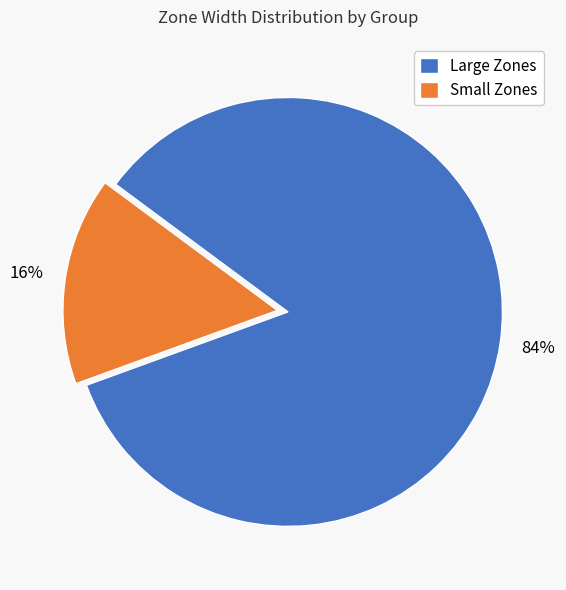

What is the smallest slice in the pie chart?

Small Zones